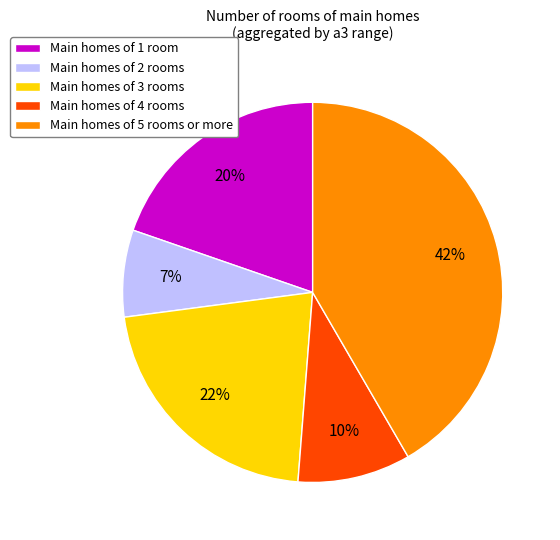

Between Main homes of 3 rooms and Main homes of 5 rooms or more, which is larger?

Main homes of 5 rooms or more